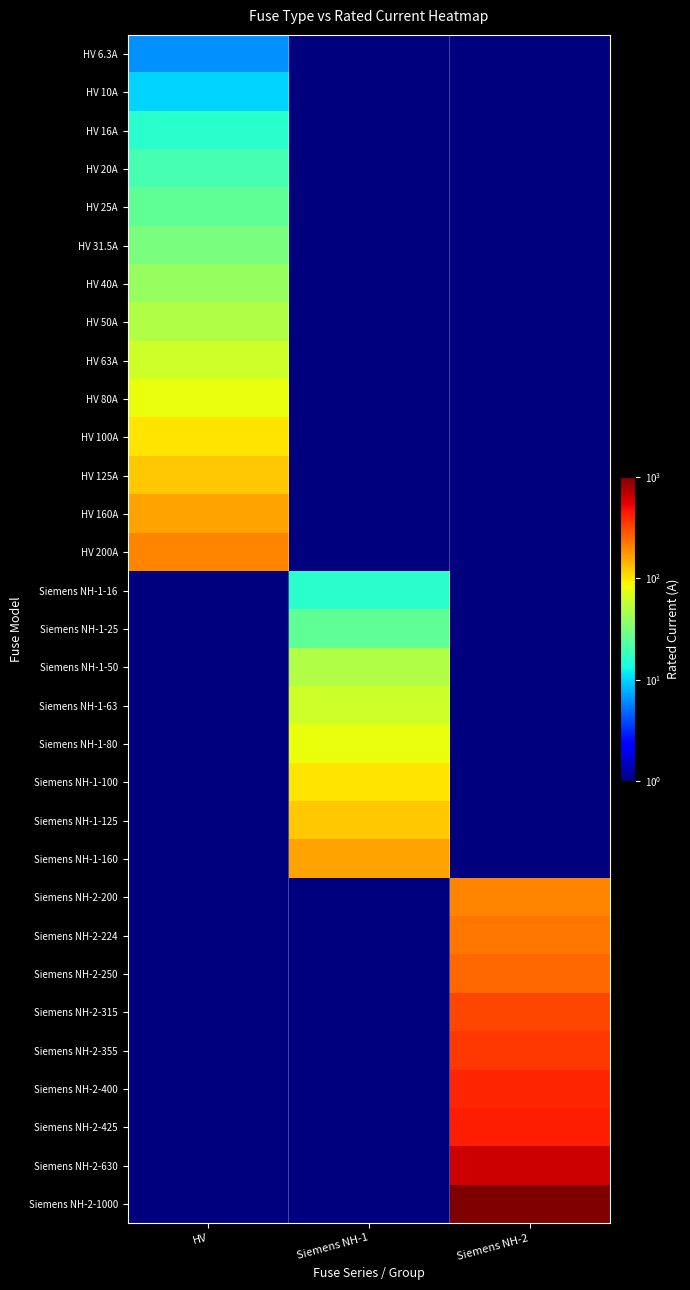

Rank the series at HV from lowest to highest value.

Siemens NH-1-16, Siemens NH-1-25, Siemens NH-1-50, Siemens NH-1-63, Siemens NH-1-80, Siemens NH-1-100, Siemens NH-1-125, Siemens NH-1-160, Siemens NH-2-200, Siemens NH-2-224, Siemens NH-2-250, Siemens NH-2-315, Siemens NH-2-355, Siemens NH-2-400, Siemens NH-2-425, Siemens NH-2-630, Siemens NH-2-1000, HV 6.3A, HV 10A, HV 16A, HV 20A, HV 25A, HV 31.5A, HV 40A, HV 50A, HV 63A, HV 80A, HV 100A, HV 125A, HV 160A, HV 200A